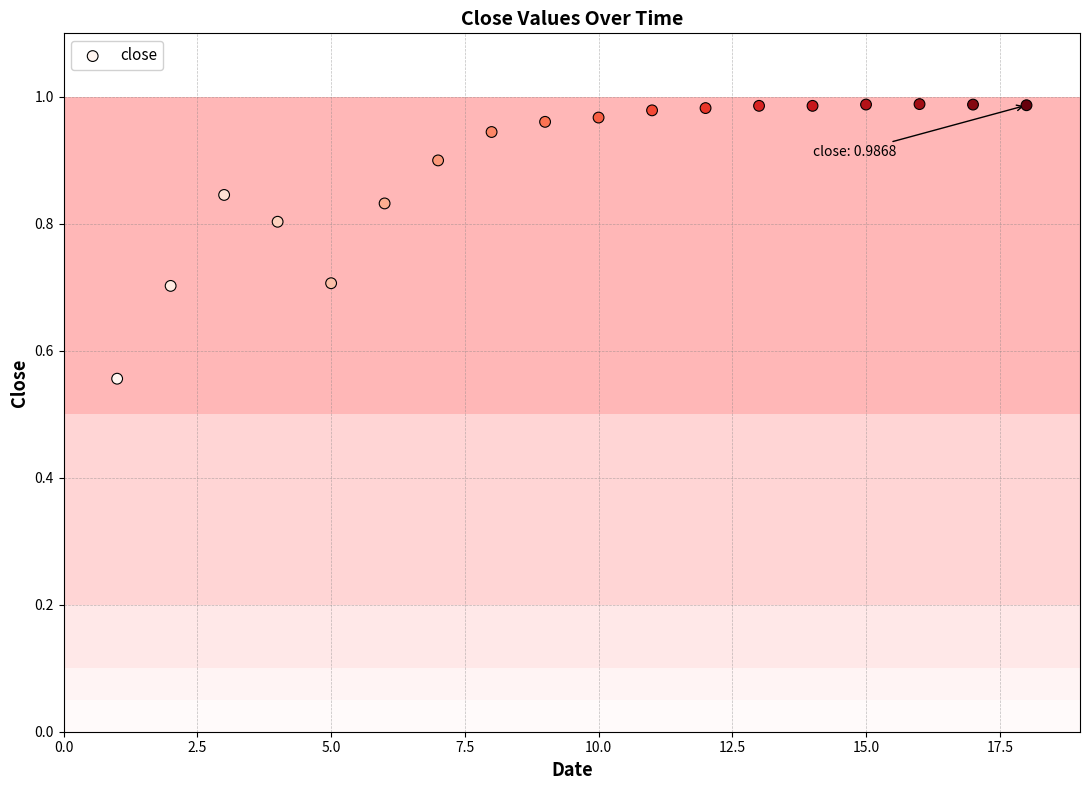

What is the range of X values (max minus min)?

17.0